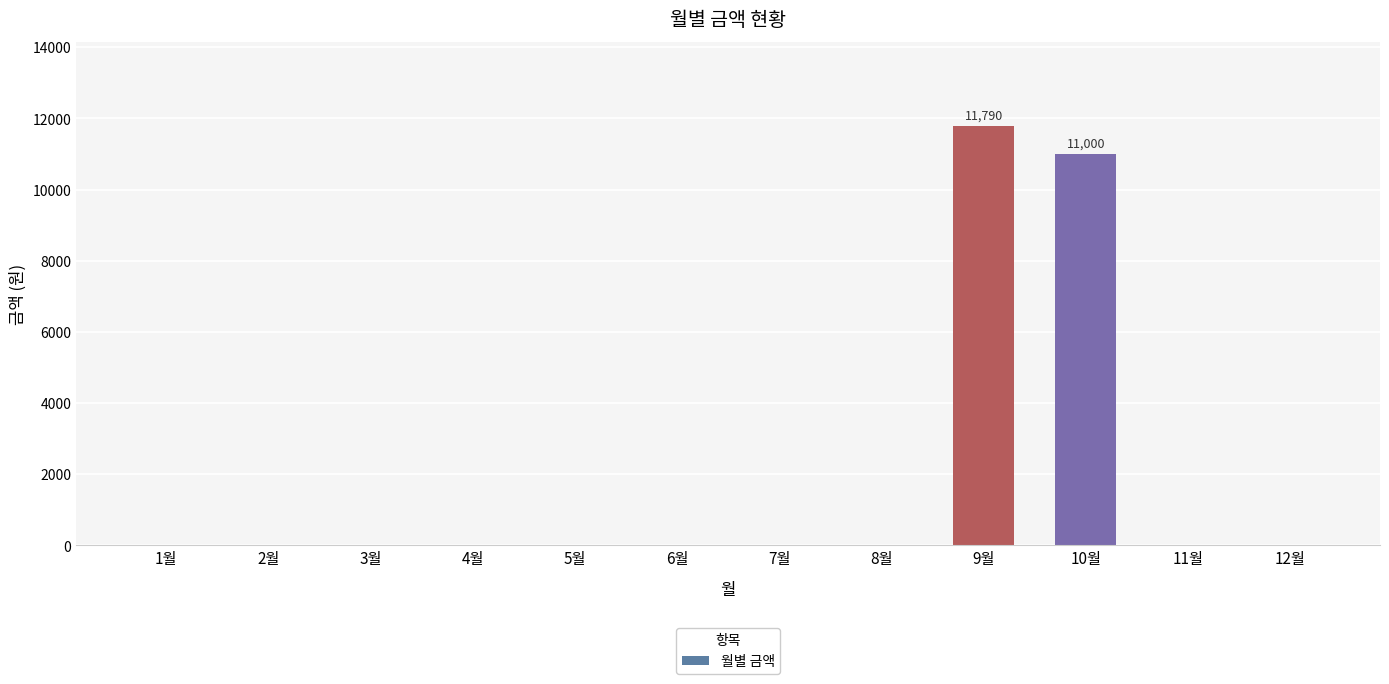

Is it true that the value at 6월 is 7416?

False